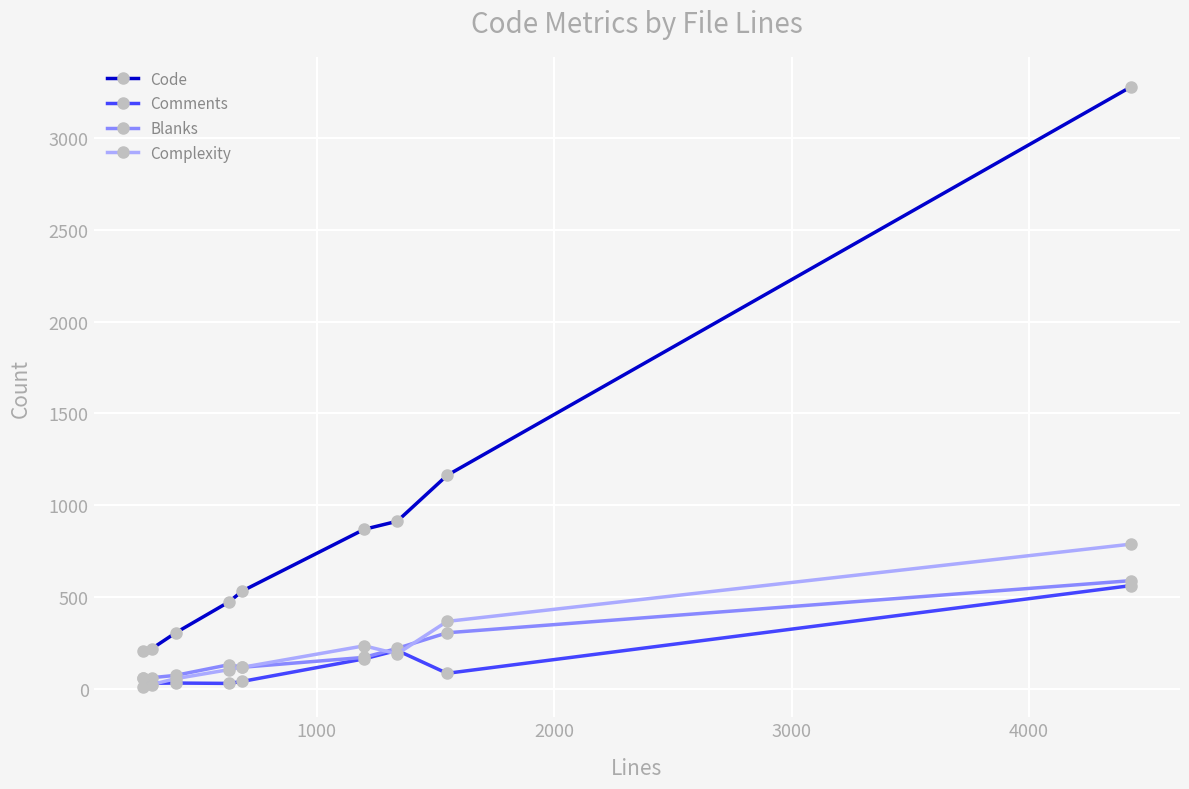

How many times do Comments and Complexity cross each other?

4